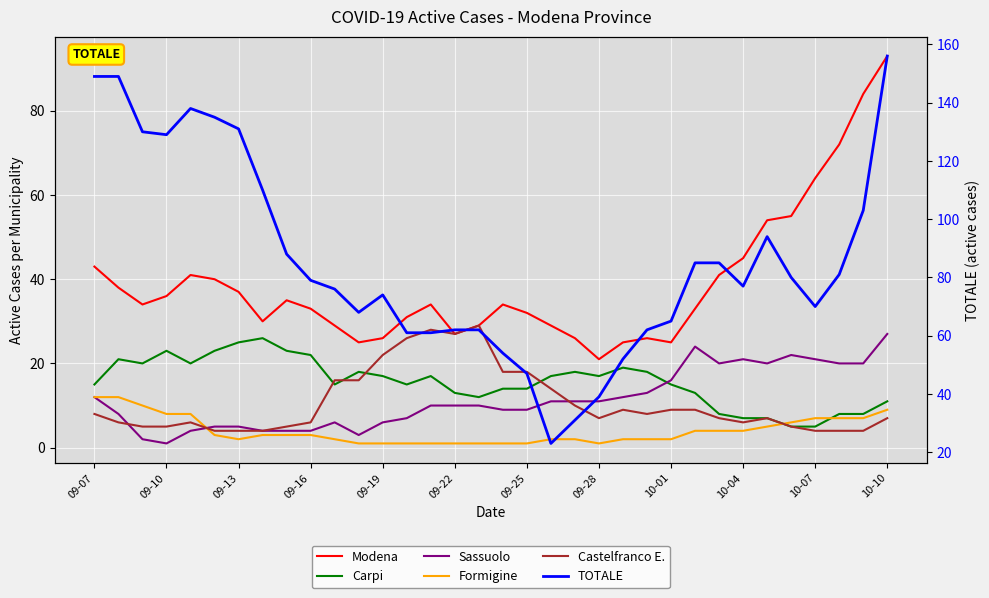

True or false: Sassuolo has more than 2 interior local peaks.

True